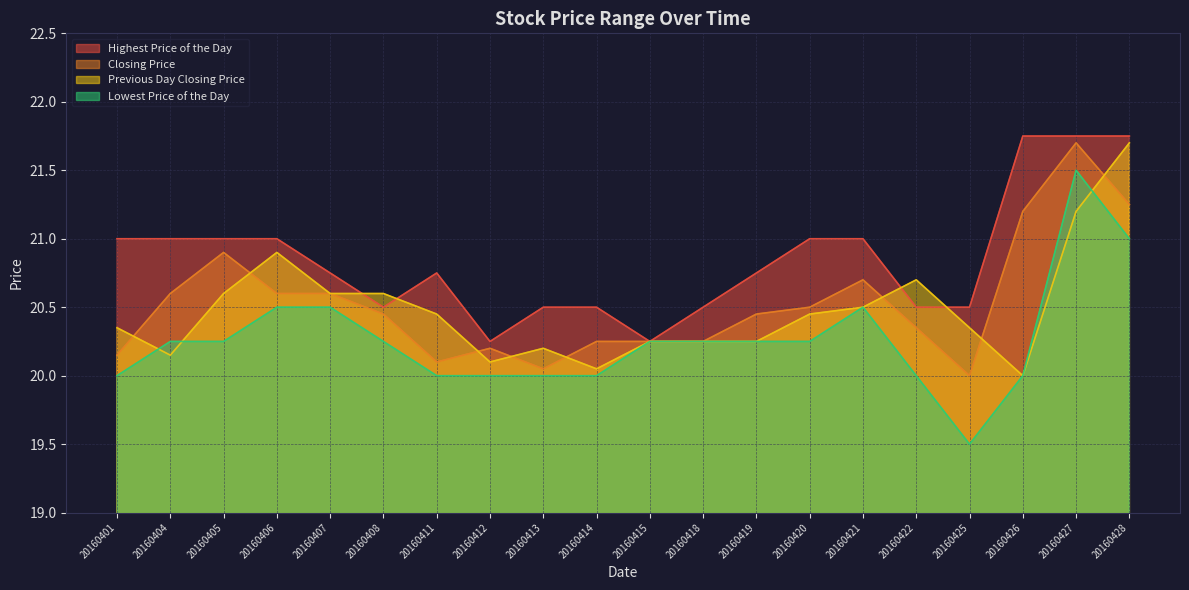

Reading left to right, transcribe all the data shown in this chart.

Highest Price of the Day: 20160401=21.0	20160404=21.0	20160405=21.0	20160406=21.0	20160407=20.8	20160408=20.5	20160411=20.8	20160412=20.2	20160413=20.5	20160414=20.5	20160415=20.2	20160418=20.5	20160419=20.8	20160420=21.0	20160421=21.0	20160422=20.5	20160425=20.5	20160426=21.8	20160427=21.8	20160428=21.8
Closing Price: 20160401=20.1	20160404=20.6	20160405=20.9	20160406=20.6	20160407=20.6	20160408=20.4	20160411=20.1	20160412=20.2	20160413=20.1	20160414=20.2	20160415=20.2	20160418=20.2	20160419=20.4	20160420=20.5	20160421=20.7	20160422=20.4	20160425=20.0	20160426=21.2	20160427=21.7	20160428=21.2
Previous Day Closing Price: 20160401=20.4	20160404=20.1	20160405=20.6	20160406=20.9	20160407=20.6	20160408=20.6	20160411=20.4	20160412=20.1	20160413=20.2	20160414=20.1	20160415=20.2	20160418=20.2	20160419=20.2	20160420=20.4	20160421=20.5	20160422=20.7	20160425=20.4	20160426=20.0	20160427=21.2	20160428=21.7
Lowest Price of the Day: 20160401=20.0	20160404=20.2	20160405=20.2	20160406=20.5	20160407=20.5	20160408=20.2	20160411=20.0	20160412=20.0	20160413=20.0	20160414=20.0	20160415=20.2	20160418=20.2	20160419=20.2	20160420=20.2	20160421=20.5	20160422=20.0	20160425=19.5	20160426=20.0	20160427=21.5	20160428=21.0